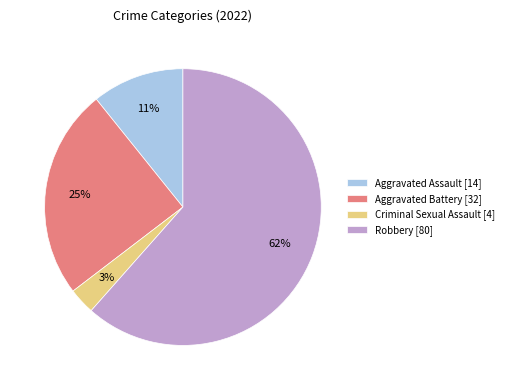

What percentage is the Aggravated Battery [32] slice, to the nearest percent?

25%